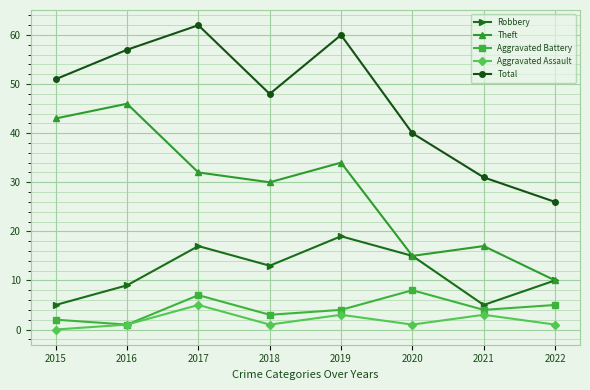

Where is the first local minimum for Total?

2018